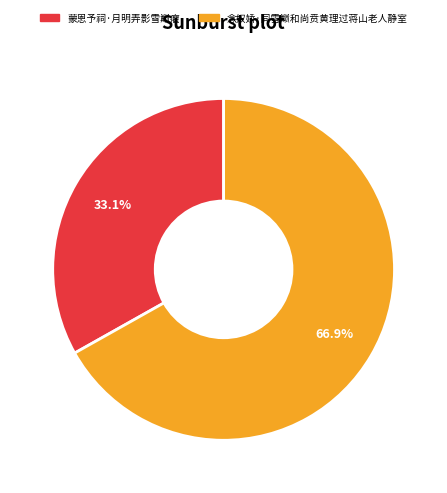

Which category has the biggest portion of the pie?

念奴娇·同雪巅和尚贲黄理过蒋山老人静室